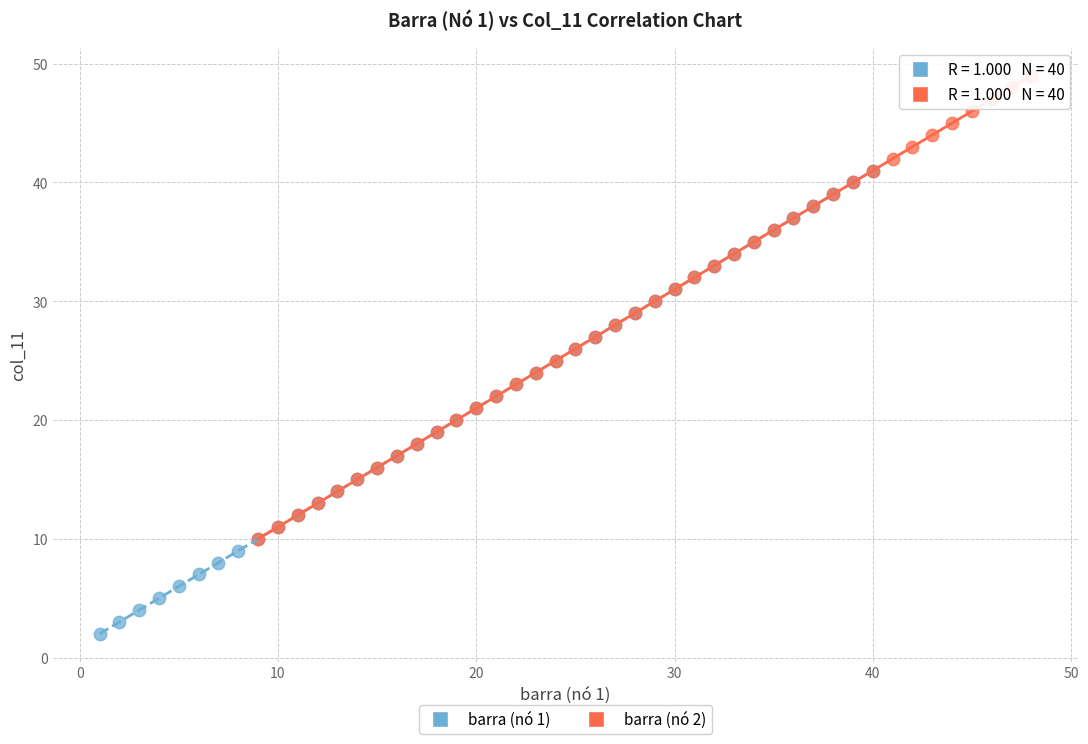

Which series contains the highest Y value?

barra (nó 2)